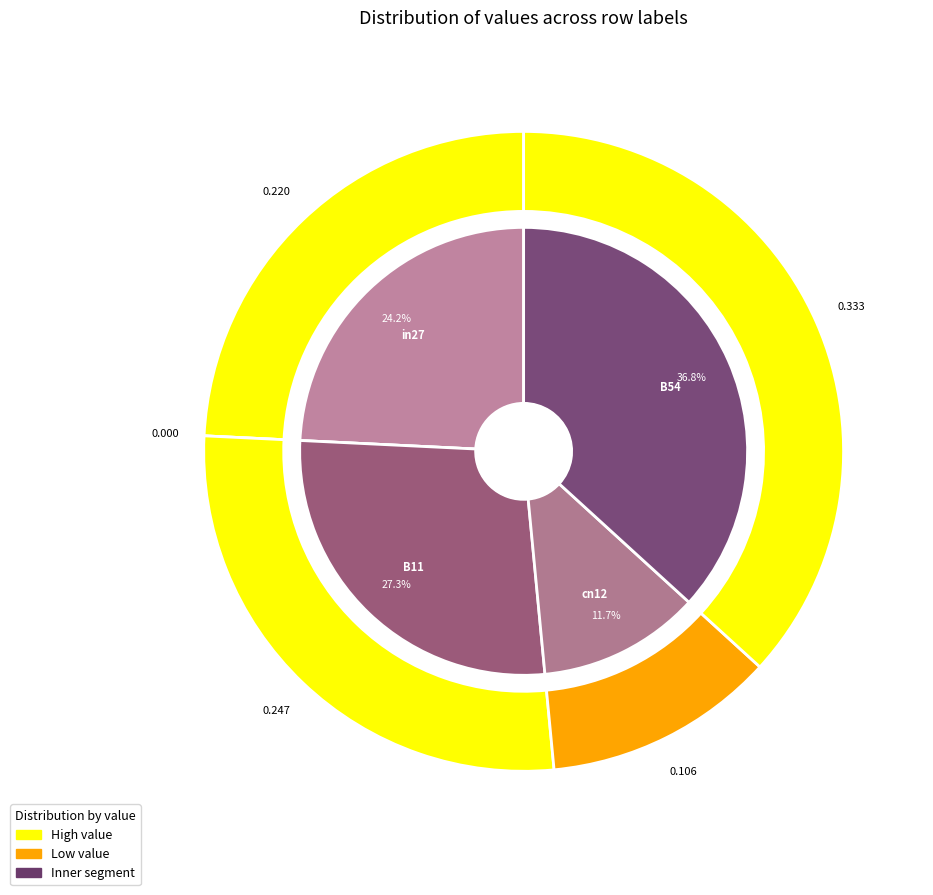

To the nearest percent, what is the combined percentage of B11 and in27?

52%